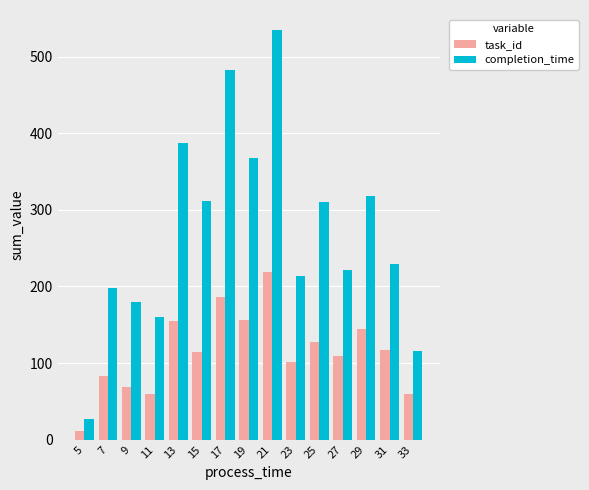

List the series in order of their peak value, lowest first.

task_id, completion_time